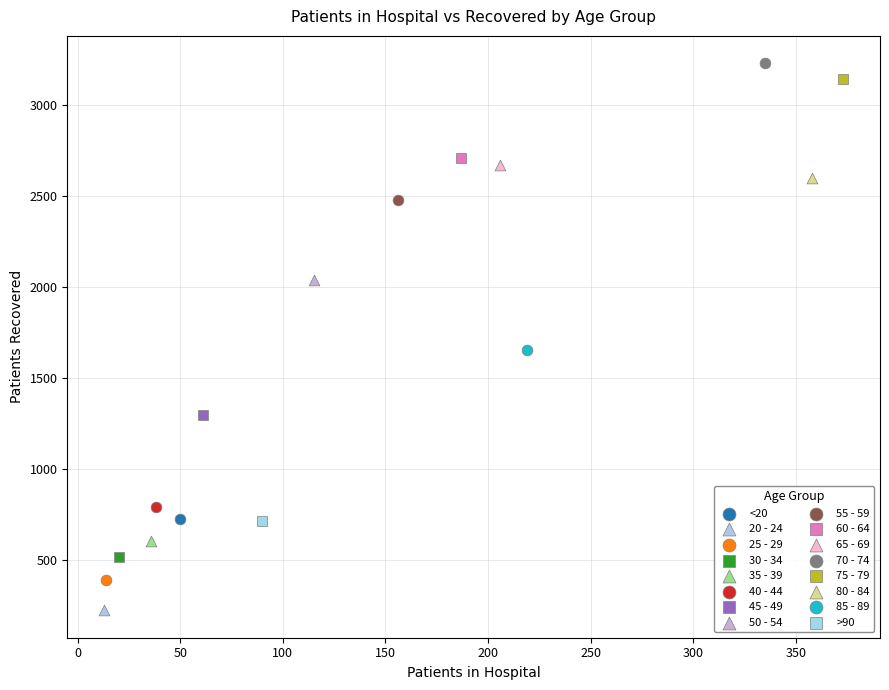

What are all the series names shown in the legend?

<20, 20 - 24, 25 - 29, 30 - 34, 35 - 39, 40 - 44, 45 - 49, 50 - 54, 55 - 59, 60 - 64, 65 - 69, 70 - 74, 75 - 79, 80 - 84, 85 - 89, >90